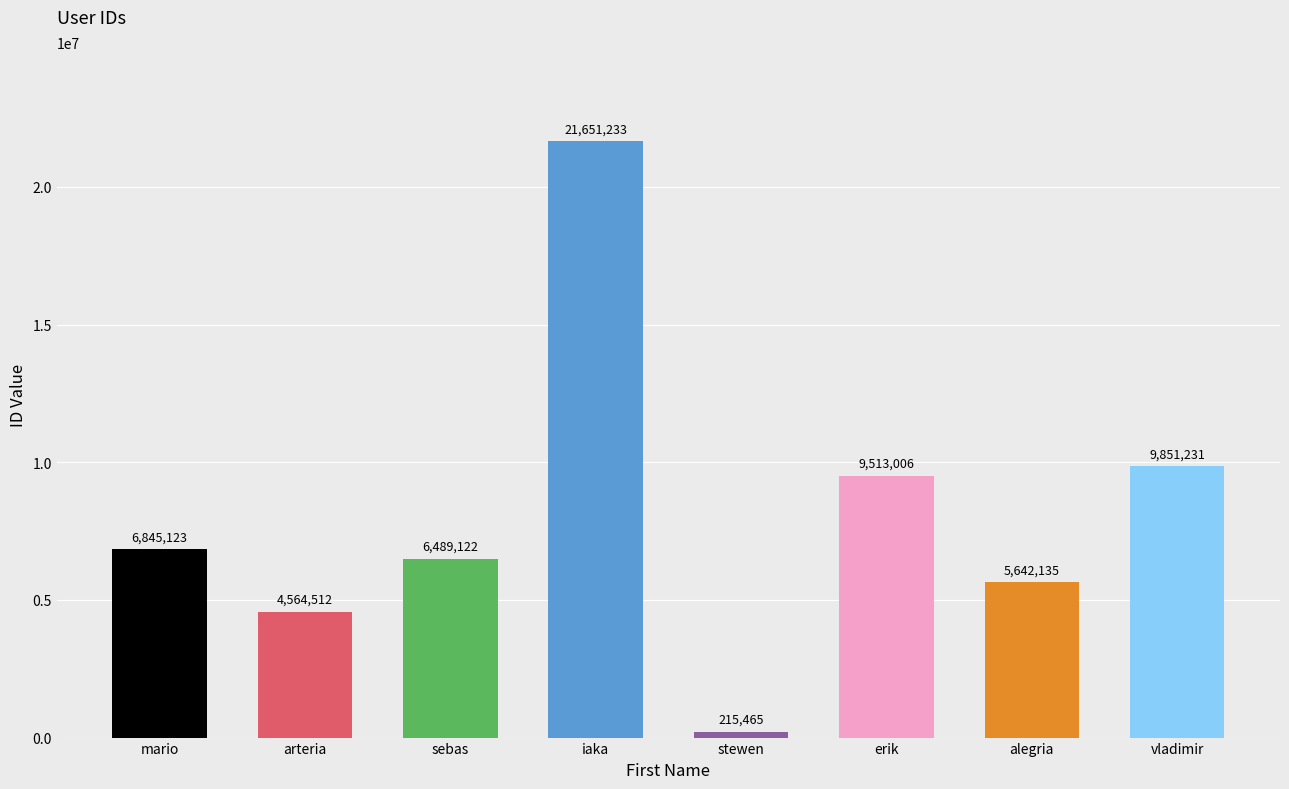

Rank the categories by value from highest to lowest.

iaka, vladimir, erik, mario, sebas, alegria, arteria, stewen